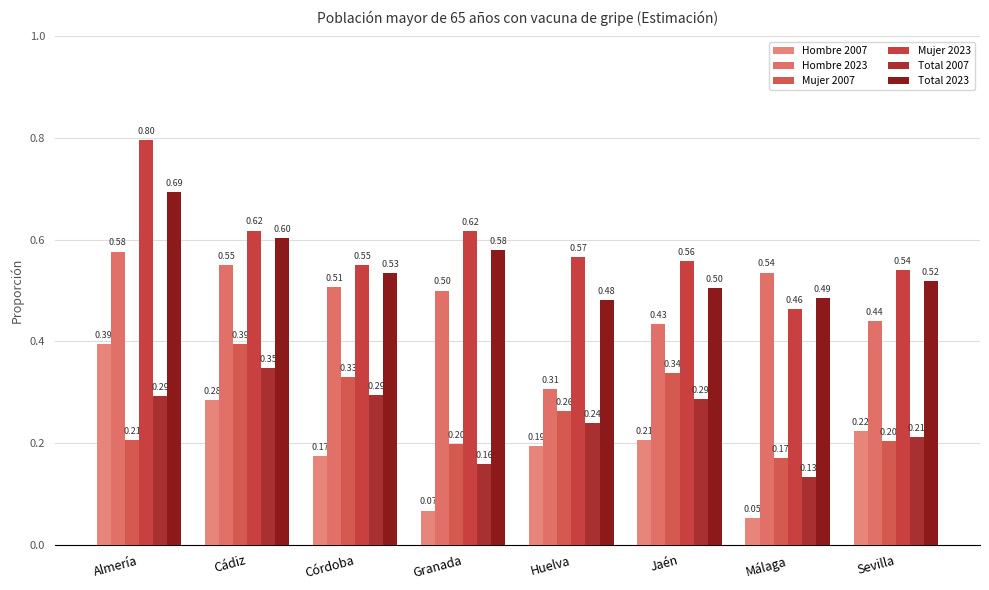

The Hombre 2023 series shows 0.3 at Huelva. True or false?

True